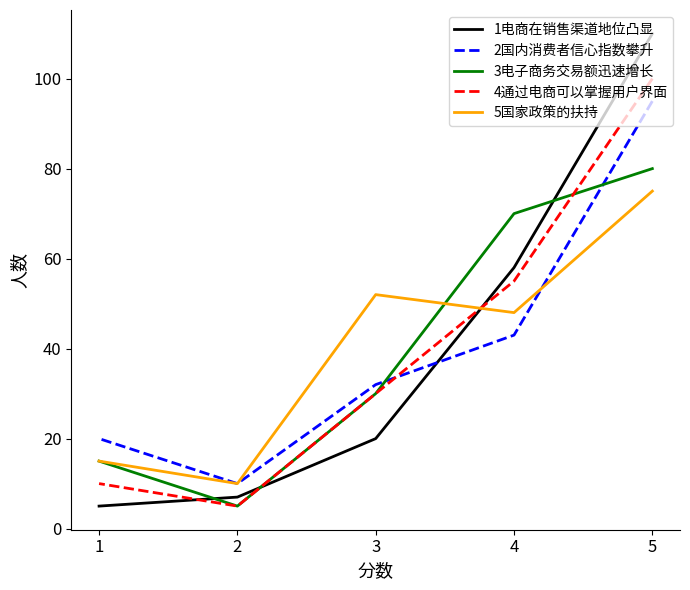

What are all the series names shown in the legend?

1电商在销售渠道地位凸显, 2国内消费者信心指数攀升, 3电子商务交易额迅速增长, 4通过电商可以掌握用户界面, 5国家政策的扶持